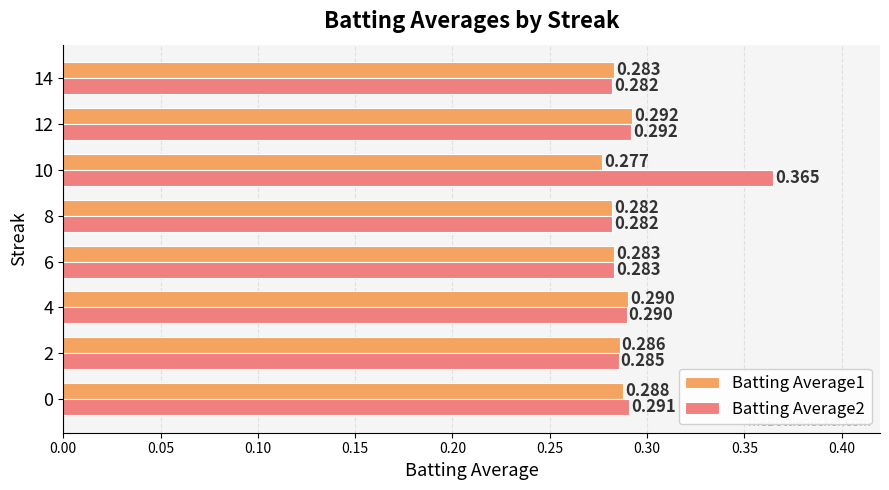

What are all the series names shown in the legend?

Batting Average1, Batting Average2